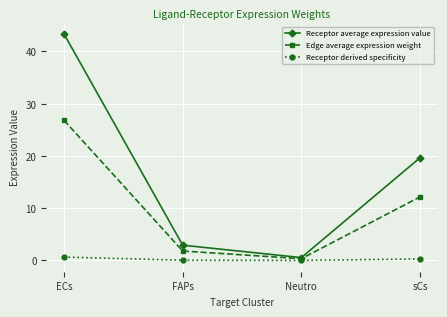

Which series has the largest total across all categories?

Receptor average expression value